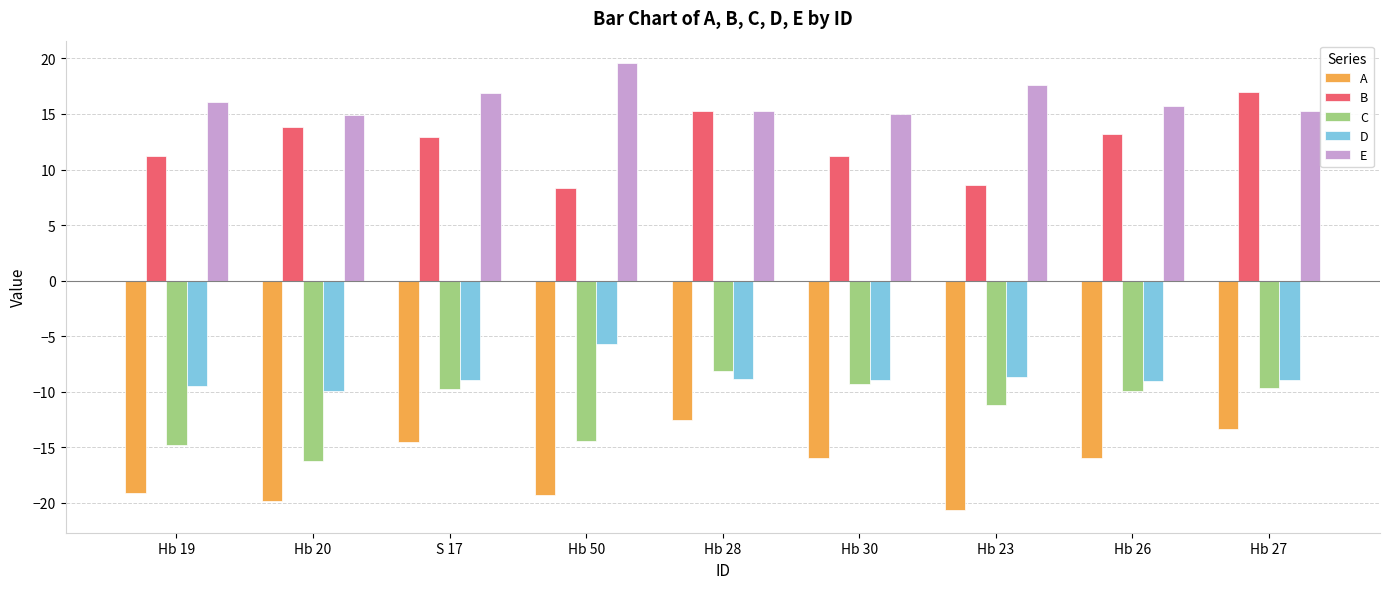

Is it true that E equals 5.0 at S 17?

False